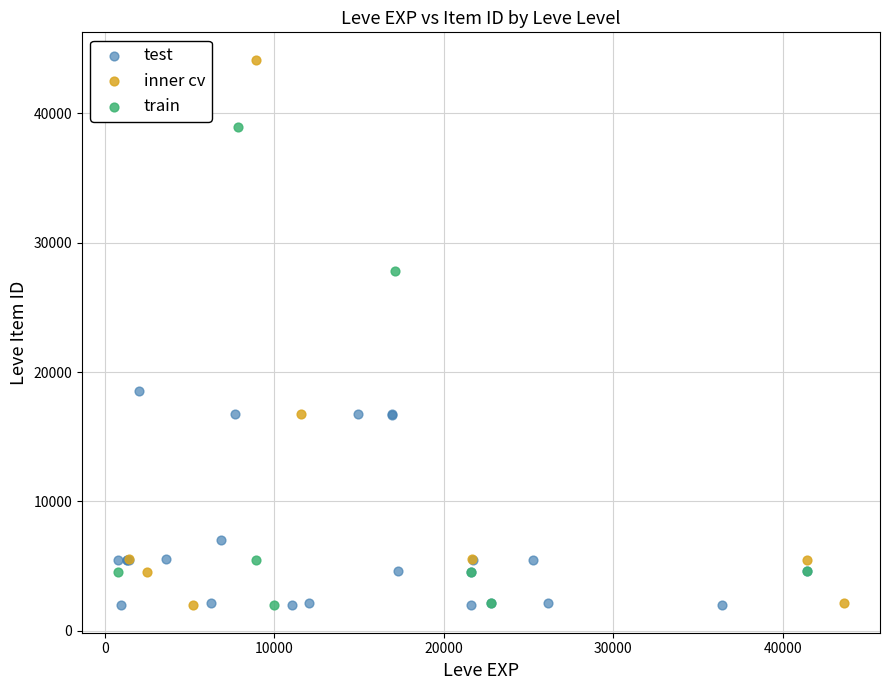

Which series reaches the maximum Y coordinate?

inner cv